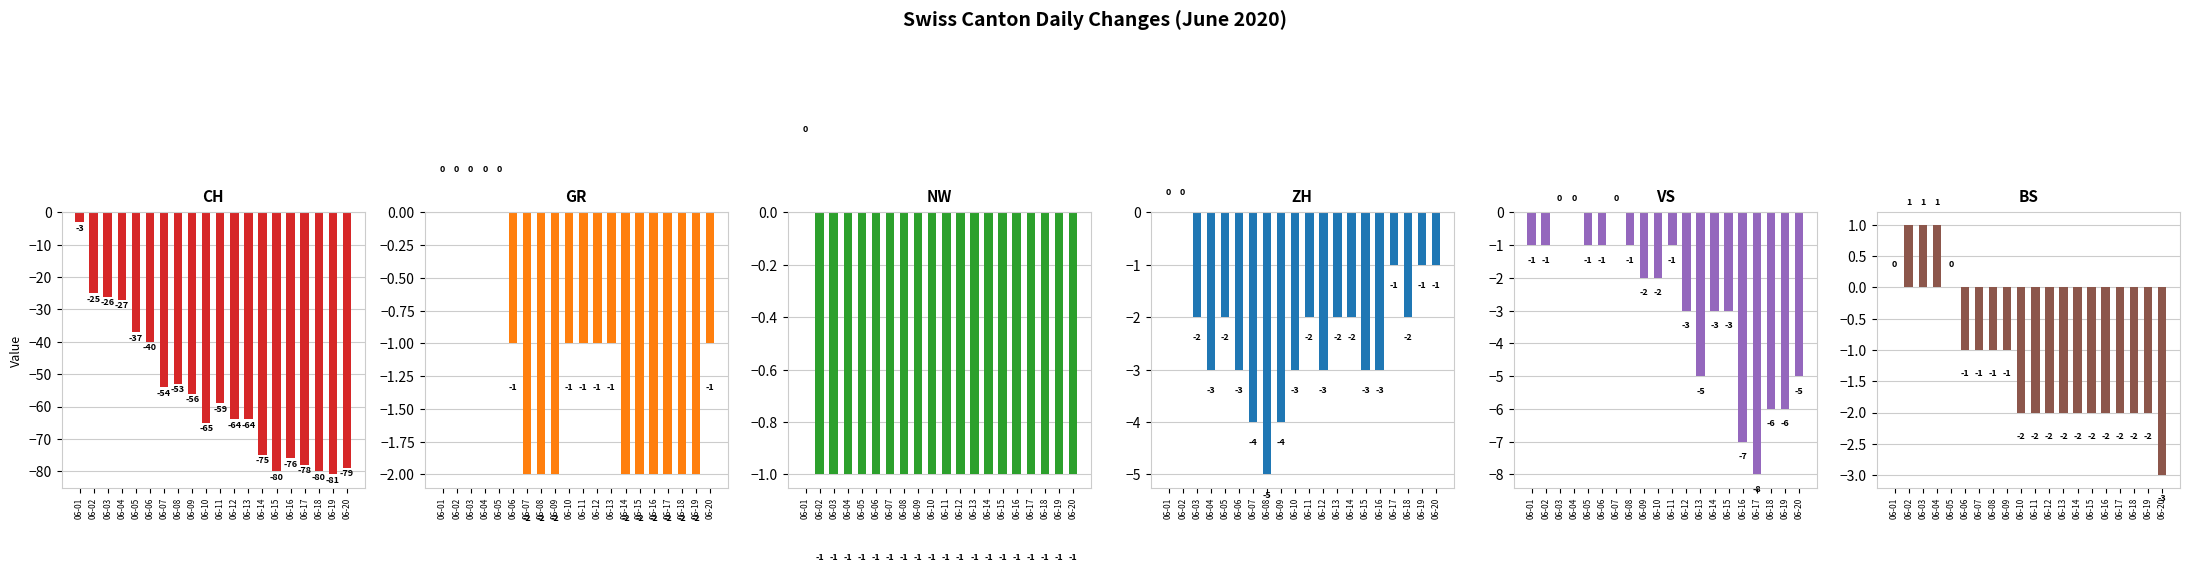

What is the maximum value shown in the chart?

1